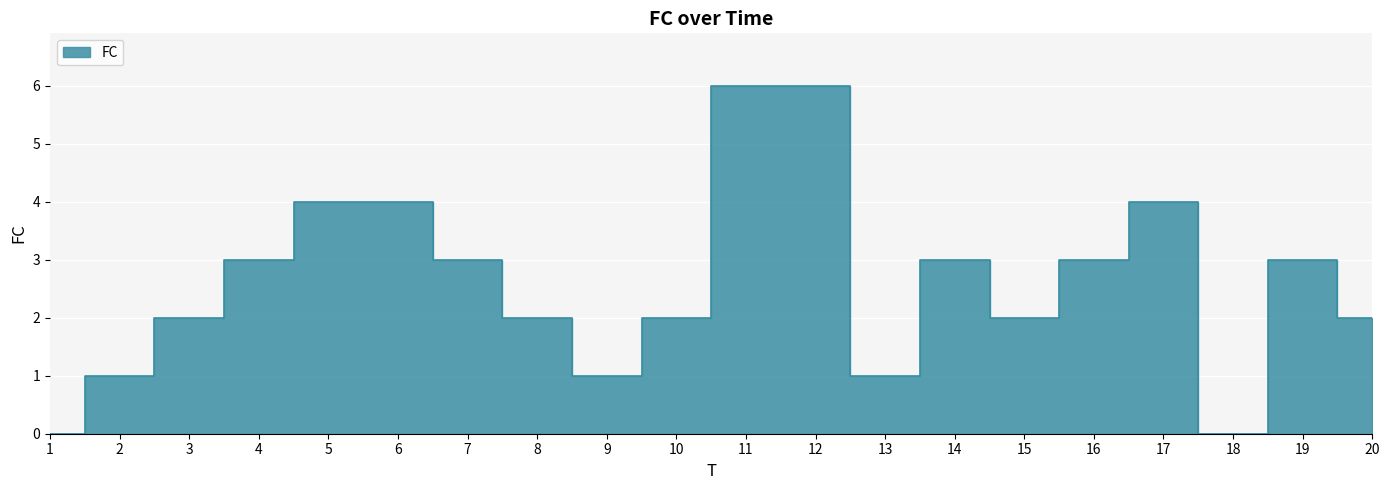

How many lines are shown in the chart?

1